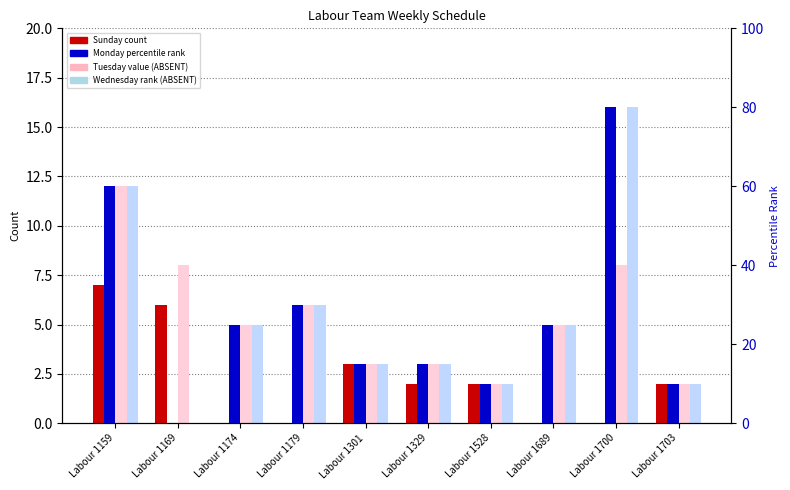

At Labour 1159, list the series in order from largest to smallest.

Monday (06:30), Tuesday (06:30), Wednesday (06:30), Sunday (05:00)